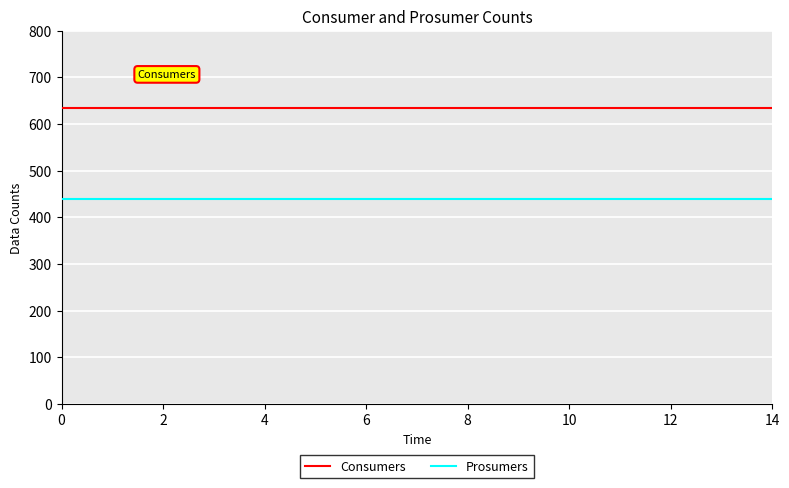

What is the minimum value shown in the chart?

440